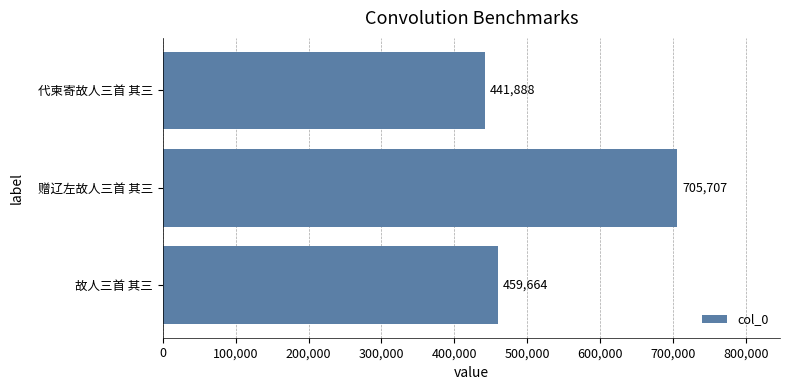

Rank the categories by value from lowest to highest.

代柬寄故人三首 其三, 故人三首 其三, 赠辽左故人三首 其三